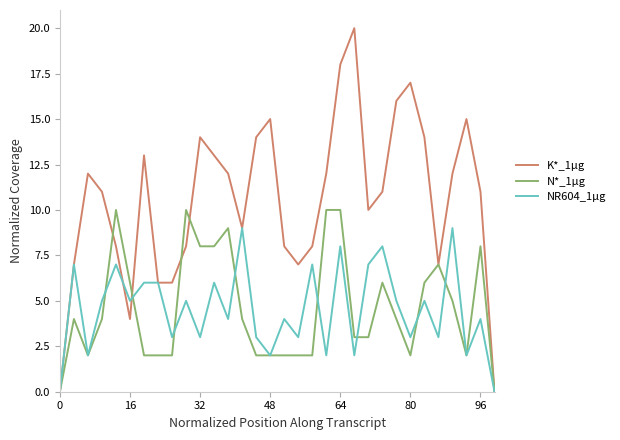

What is the sum of all N*_1µg values?

147